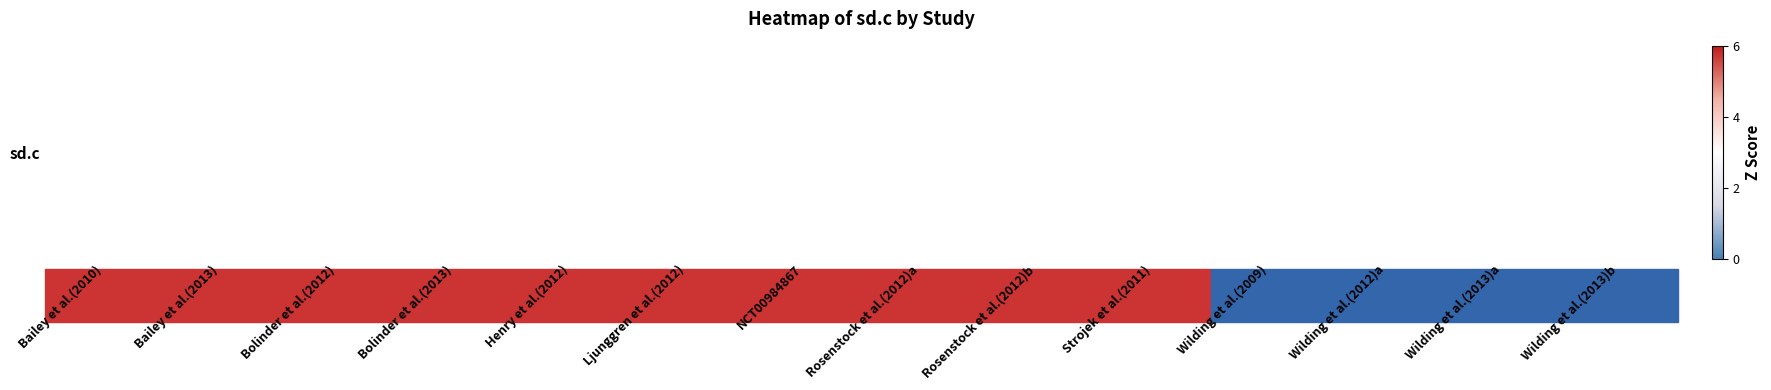

Which has a higher value, Wilding et al.(2013)b or Strojek et al.(2011)?

Strojek et al.(2011)